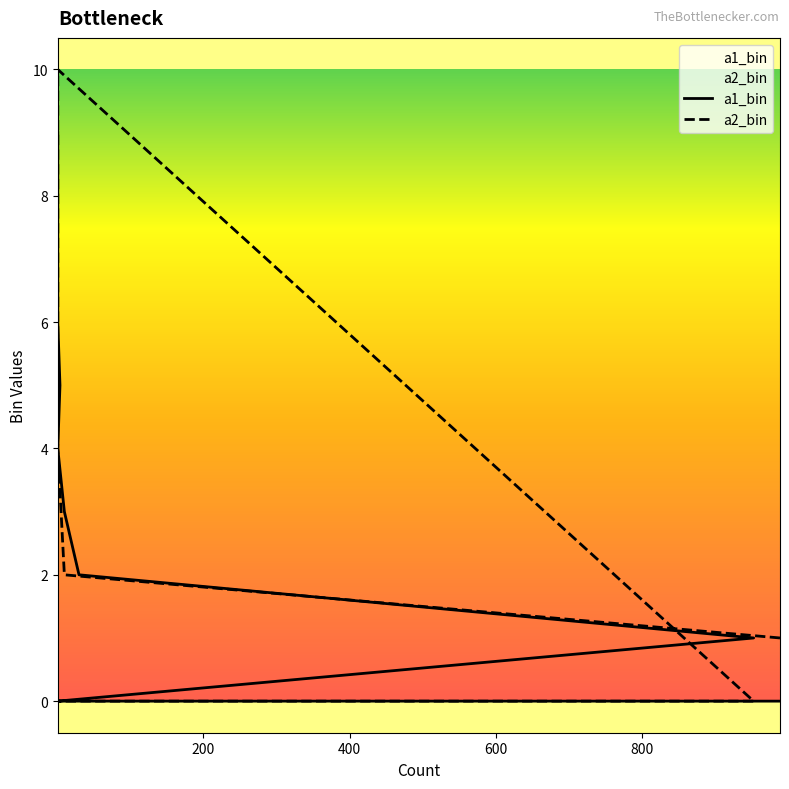

Is the value of a2_bin at 1 greater than the value of a1_bin at 10?

Yes